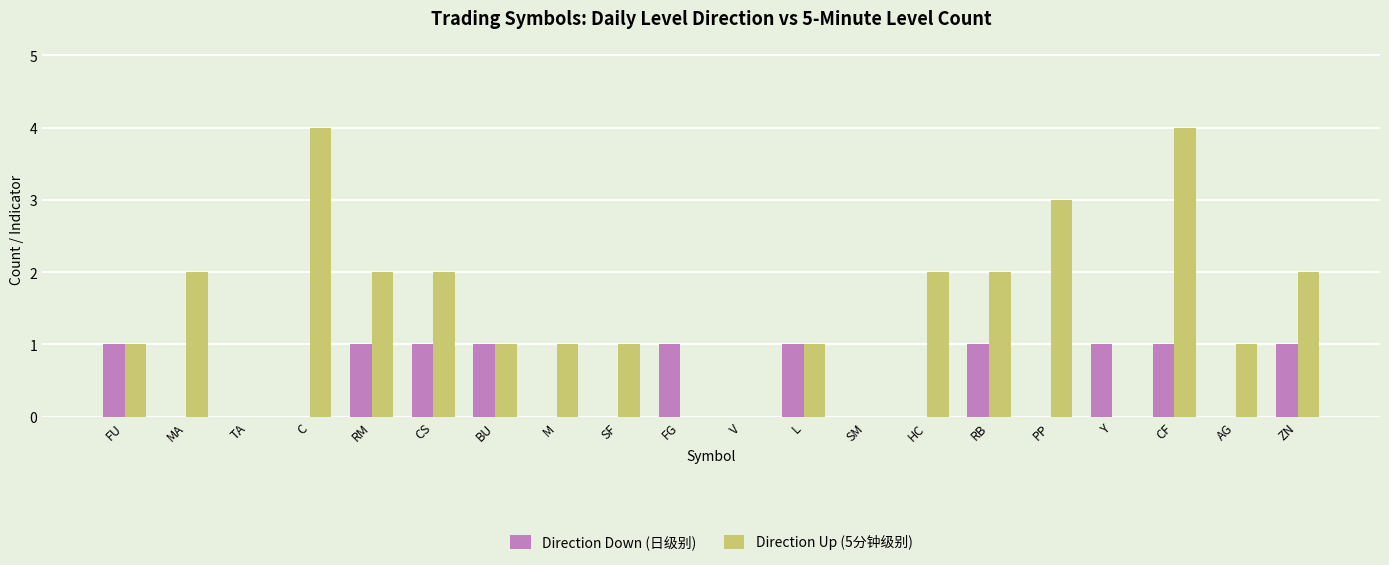

Are the bars horizontal?

No